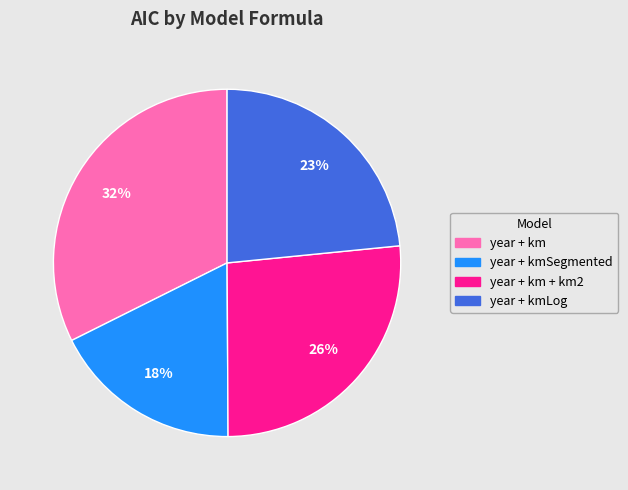

To the nearest percent, what is the average slice percentage?

25%